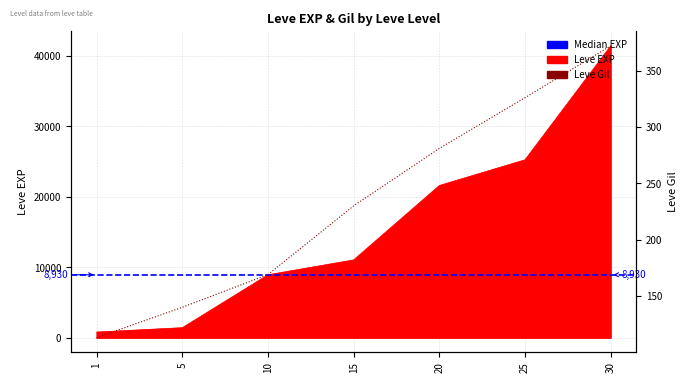

Which category has the lowest value across all series?

1